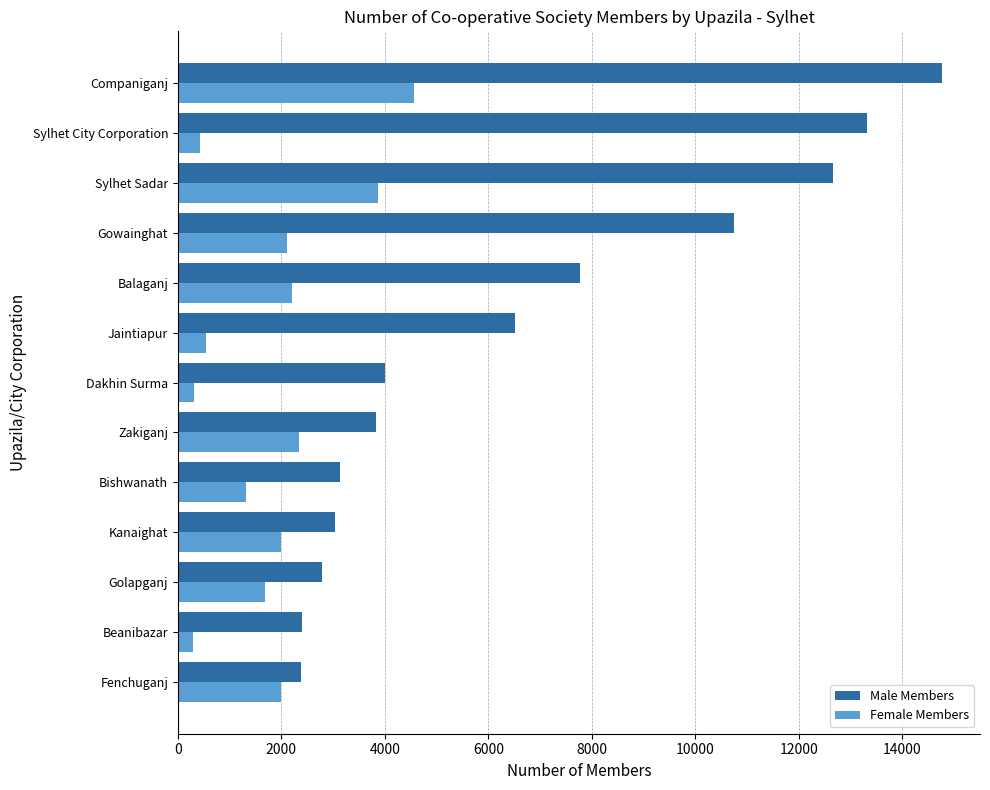

Is the value of Female Members at Dakhin Surma greater than the value of Male Members at Balaganj?

No